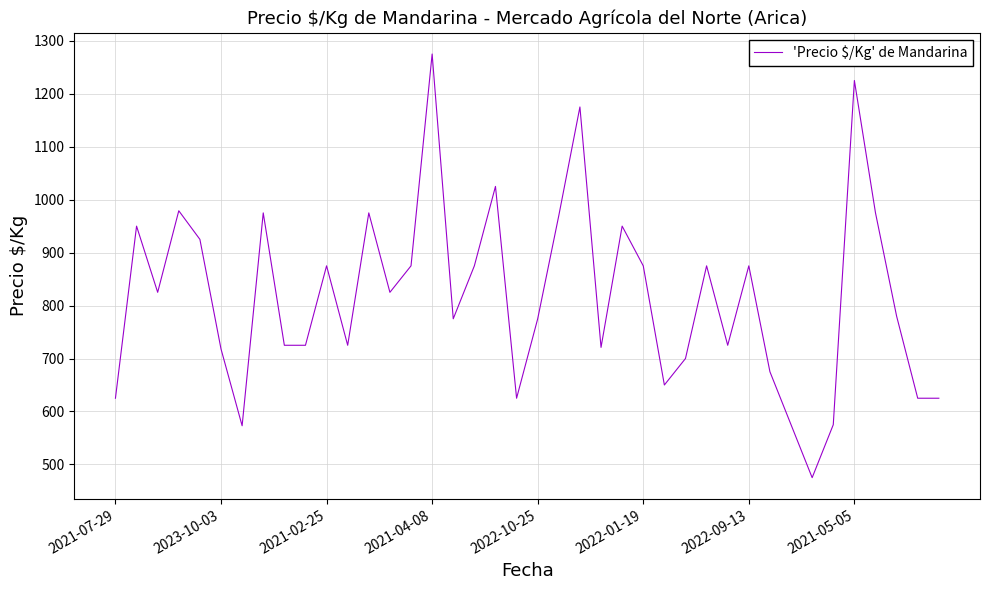

What is the difference between the maximum and minimum values?

800